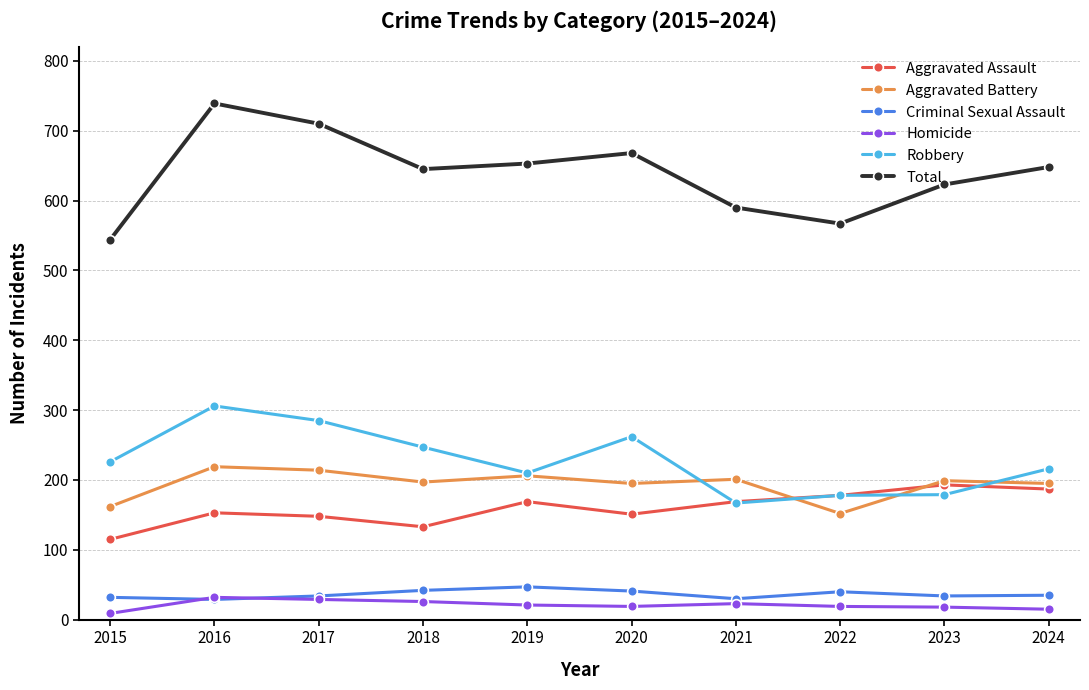

True or false: Aggravated Assault has more than 1 points higher than both neighbors.

True